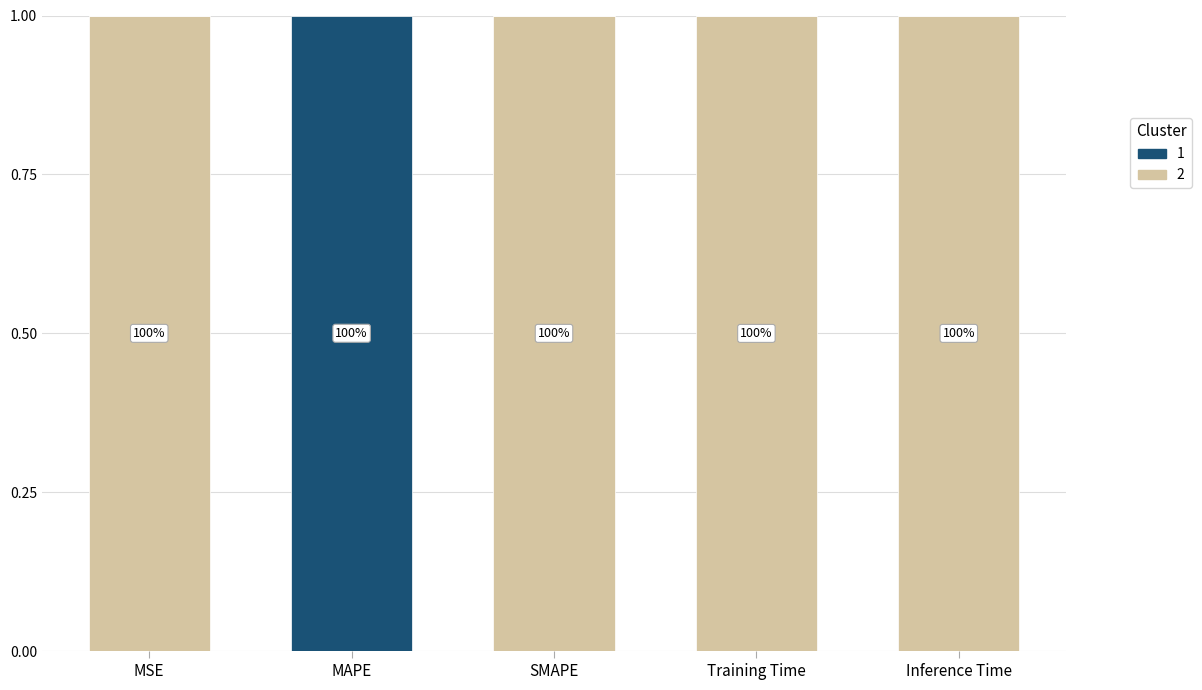

What are all the series names shown in the legend?

1, 2